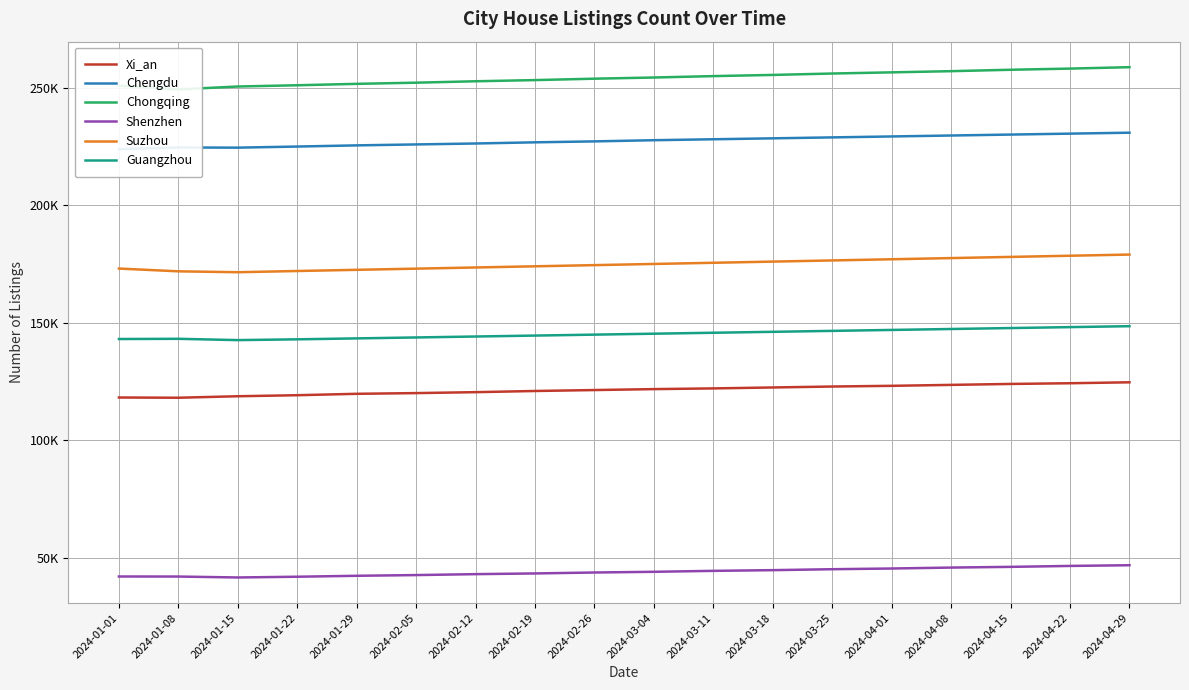

Does the chart display data point markers on the line(s)?

No